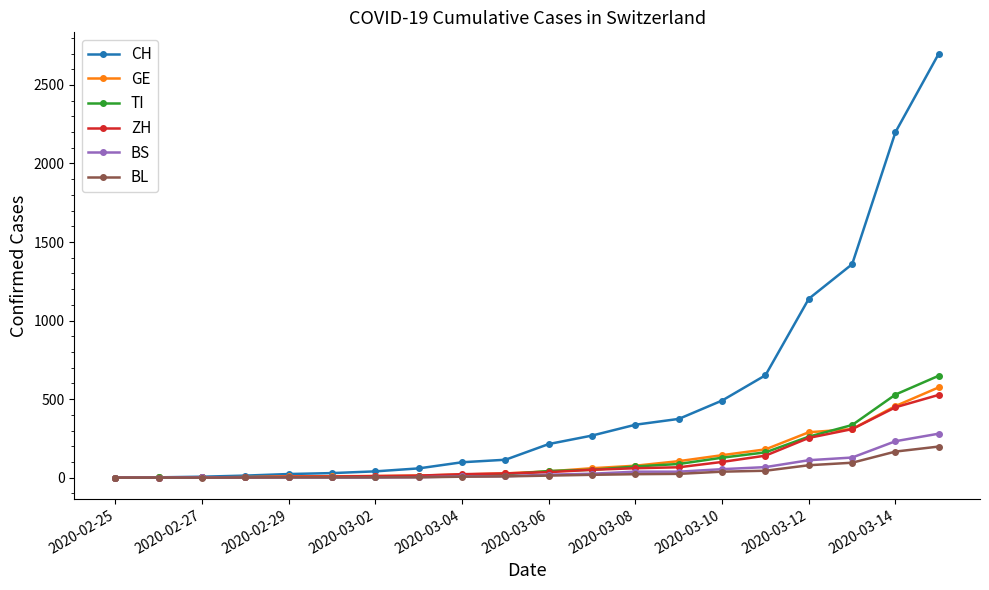

Which series has the largest total across all categories?

CH